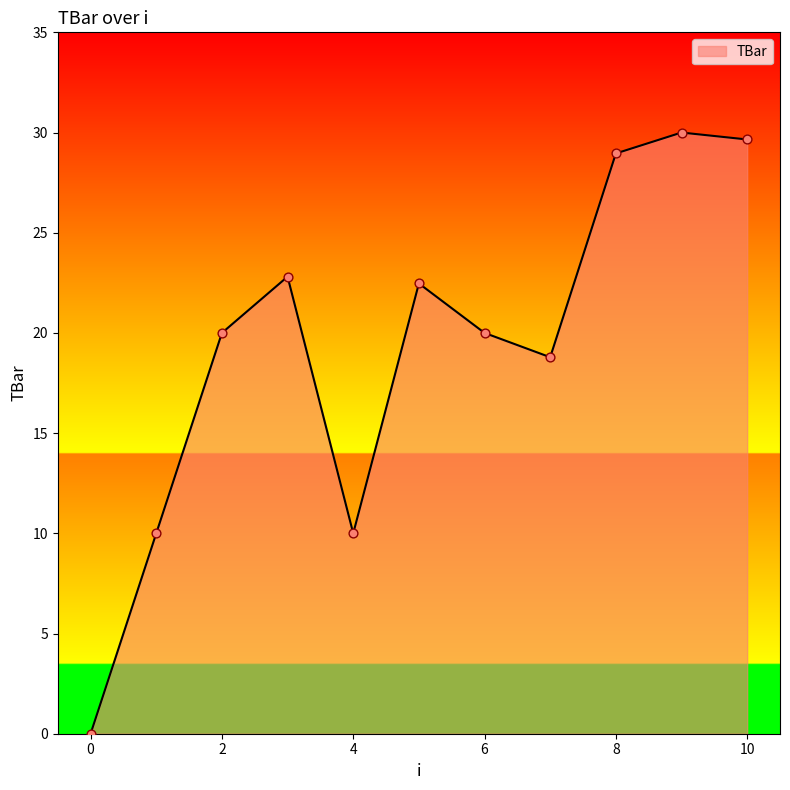

What is the greatest value displayed?

30.0